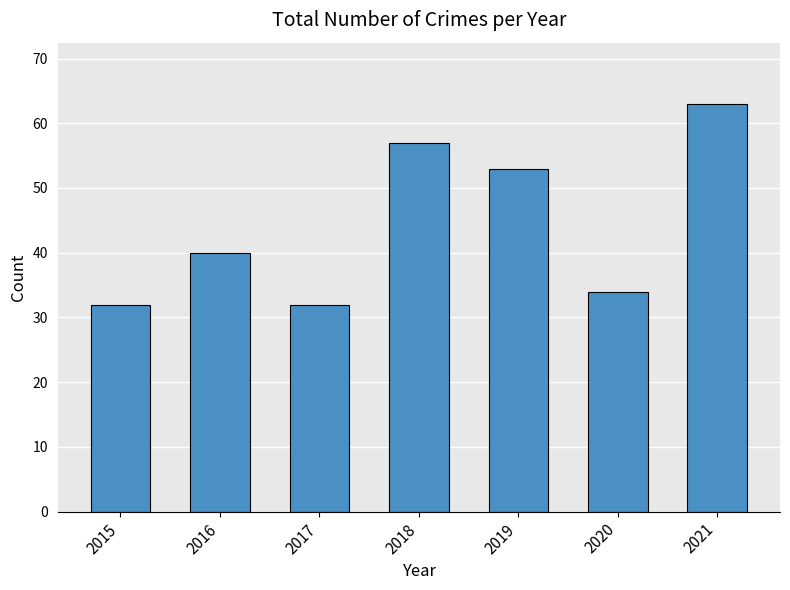

Reading left to right, what are all the values shown in this chart?

32	40	32	57	53	34	63